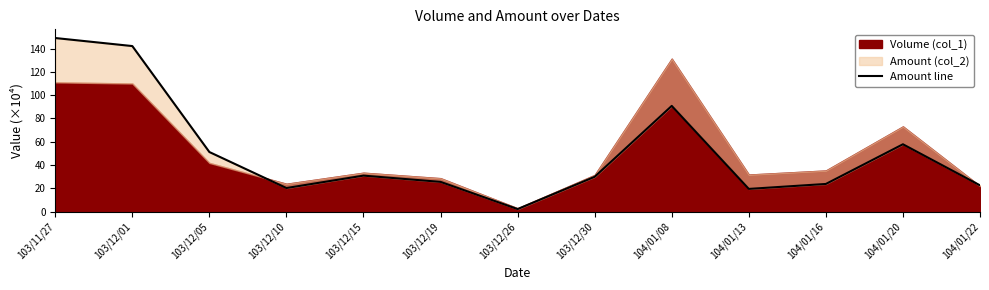

What is the label of the 11th point from the left?

104/01/16